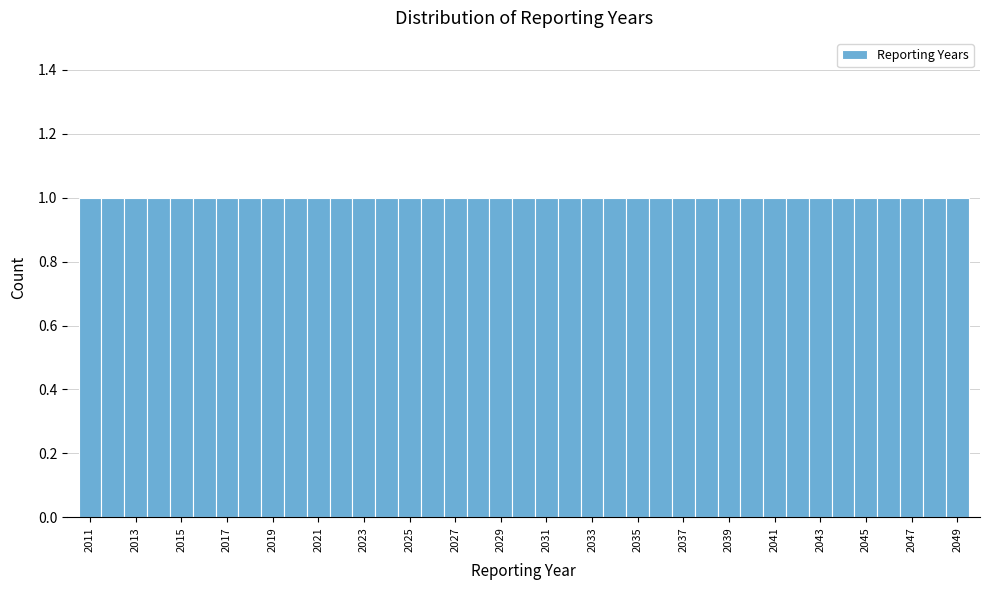

Reading left to right, list every bar in this chart as the range it spans on the x-axis followed by its height. Neither the bar edges nor the heights are printed on the chart, so give them approximately, as read against the axes.

2010.5 to 2011.5: 1
2011.5 to 2012.5: 1
2012.5 to 2013.5: 1
2013.5 to 2014.5: 1
2014.5 to 2015.5: 1
2015.5 to 2016.5: 1
2016.5 to 2017.5: 1
2017.5 to 2018.5: 1
2018.5 to 2019.5: 1
2019.5 to 2020.5: 1
2020.5 to 2021.5: 1
2021.5 to 2022.5: 1
2022.5 to 2023.5: 1
2023.5 to 2024.5: 1
2024.5 to 2025.5: 1
2025.5 to 2026.5: 1
2026.5 to 2027.5: 1
2027.5 to 2028.5: 1
2028.5 to 2029.5: 1
2029.5 to 2030.5: 1
2030.5 to 2031.5: 1
2031.5 to 2032.5: 1
2032.5 to 2033.5: 1
2033.5 to 2034.5: 1
2034.5 to 2035.5: 1
2035.5 to 2036.5: 1
2036.5 to 2037.5: 1
2037.5 to 2038.5: 1
2038.5 to 2039.5: 1
2039.5 to 2040.5: 1
2040.5 to 2041.5: 1
2041.5 to 2042.5: 1
2042.5 to 2043.5: 1
2043.5 to 2044.5: 1
2044.5 to 2045.5: 1
2045.5 to 2046.5: 1
2046.5 to 2047.5: 1
2047.5 to 2048.5: 1
2048.5 to 2049.5: 1